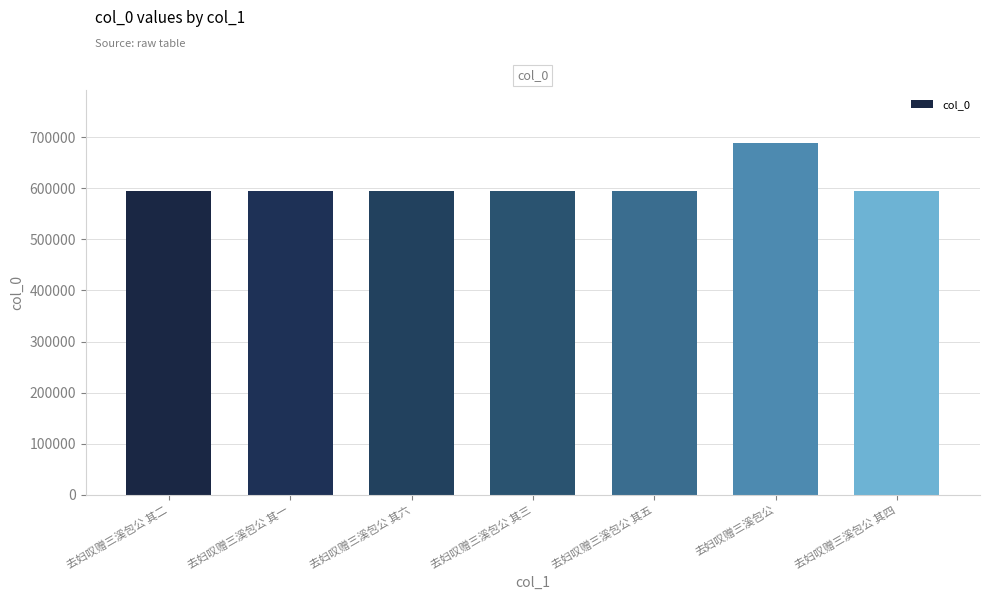

What is the change in value from 去妇叹赠三溪包公 其三 to 去妇叹赠三溪包公?

+93990